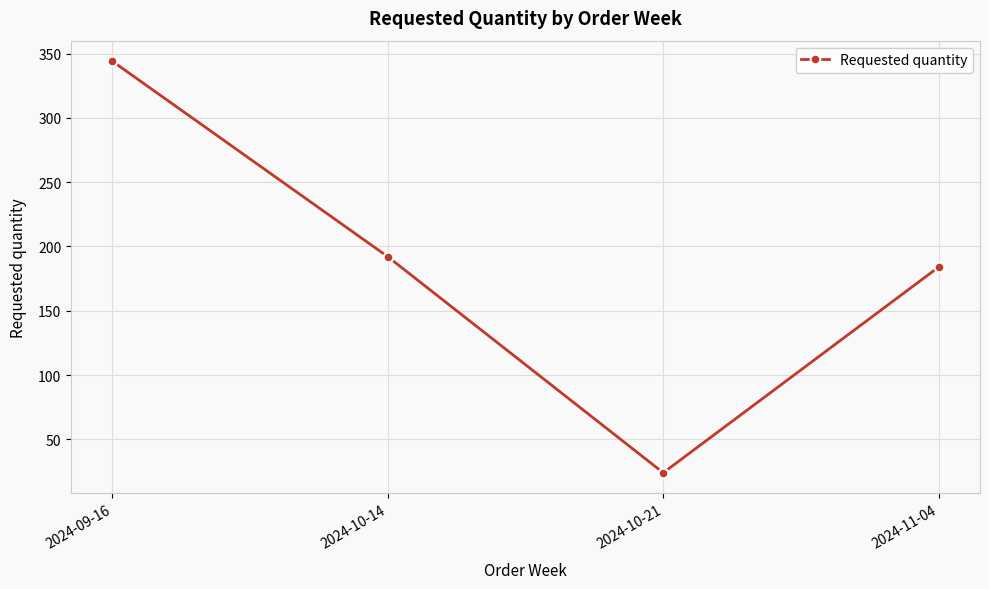

At which category does the data reach its first local valley?

2024-10-21